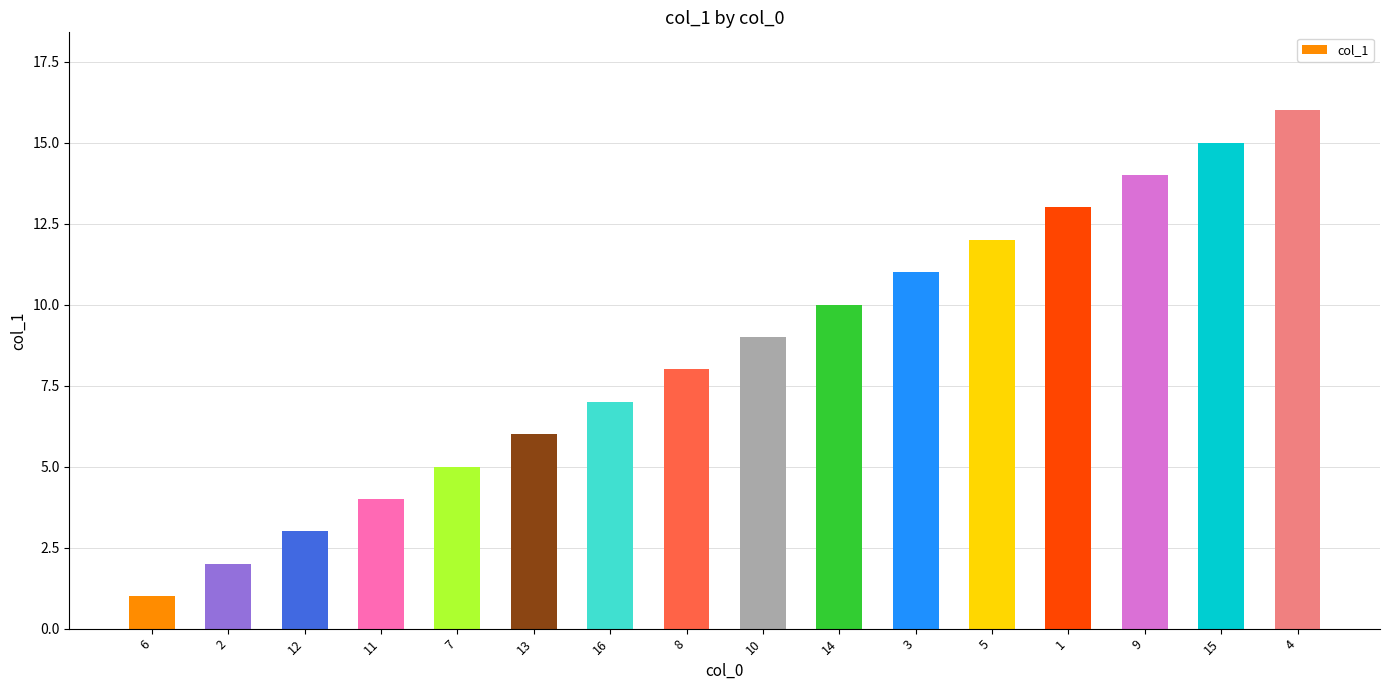

What is the label of the 7th bar from the left?

16